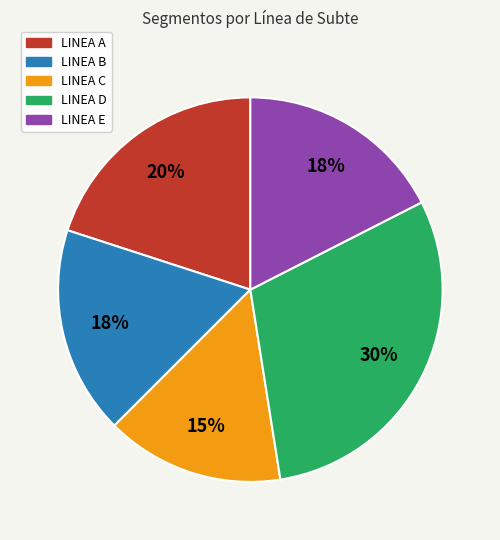

The LINEA C slice represents 15% of the pie. True or false?

True